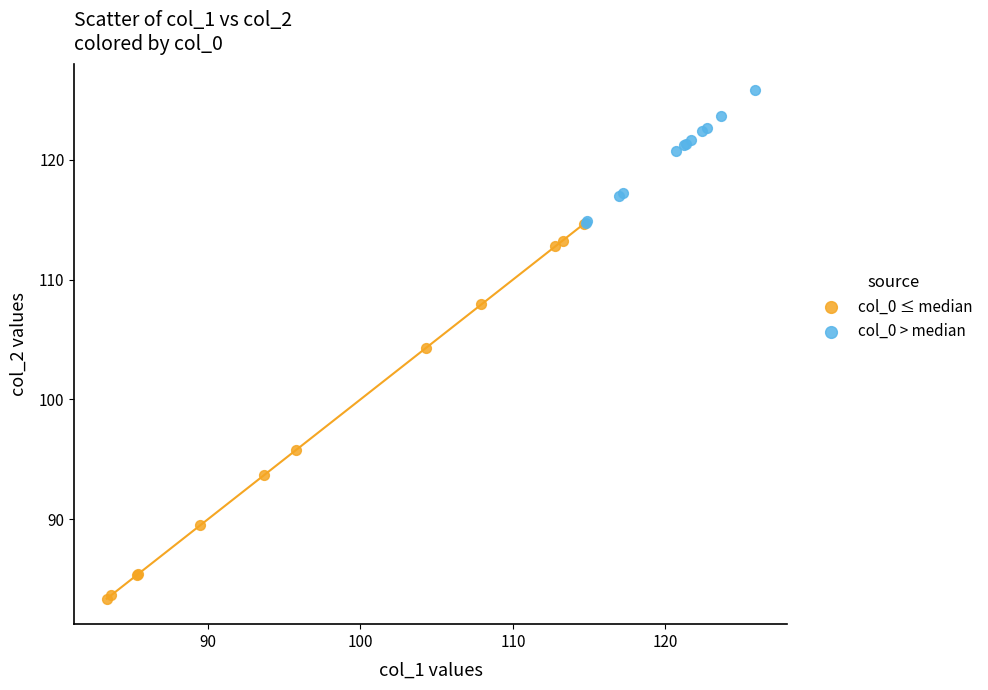

Which series contains the lowest Y value?

col_0 ≤ median